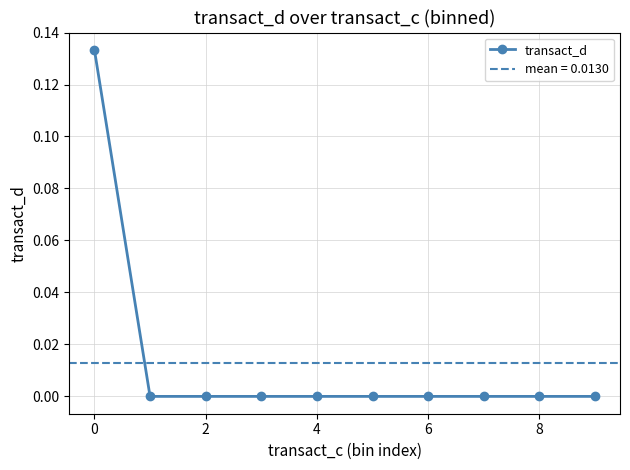

Reading left to right, list all the values displayed in this chart.

0.1	0.0	0.0	0.0	0.0	0.0	0.0	0.0	0.0	0.0